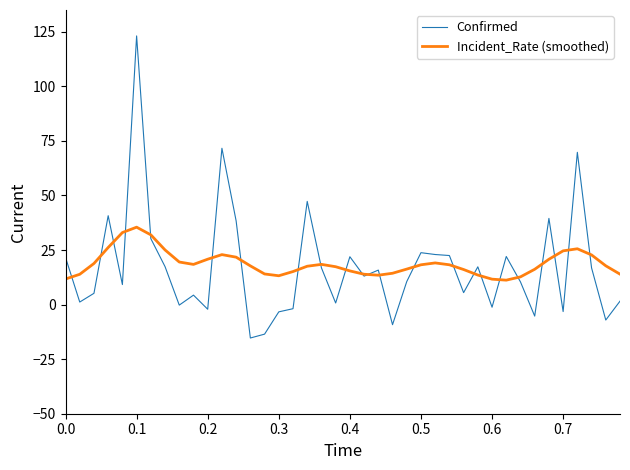

Which series has the largest total across all categories?

Incident_Rate (smoothed)